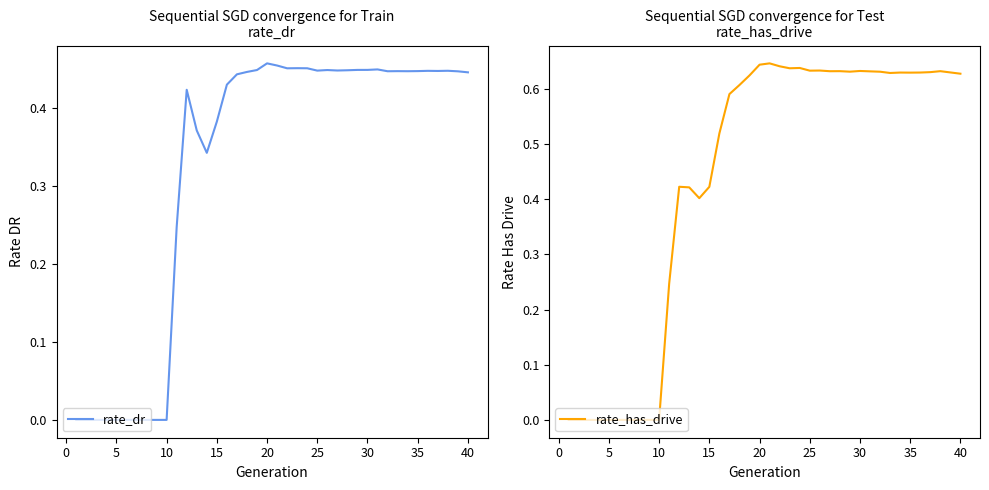

The value of rate_dr at 10 is 0.0. True or false?

True